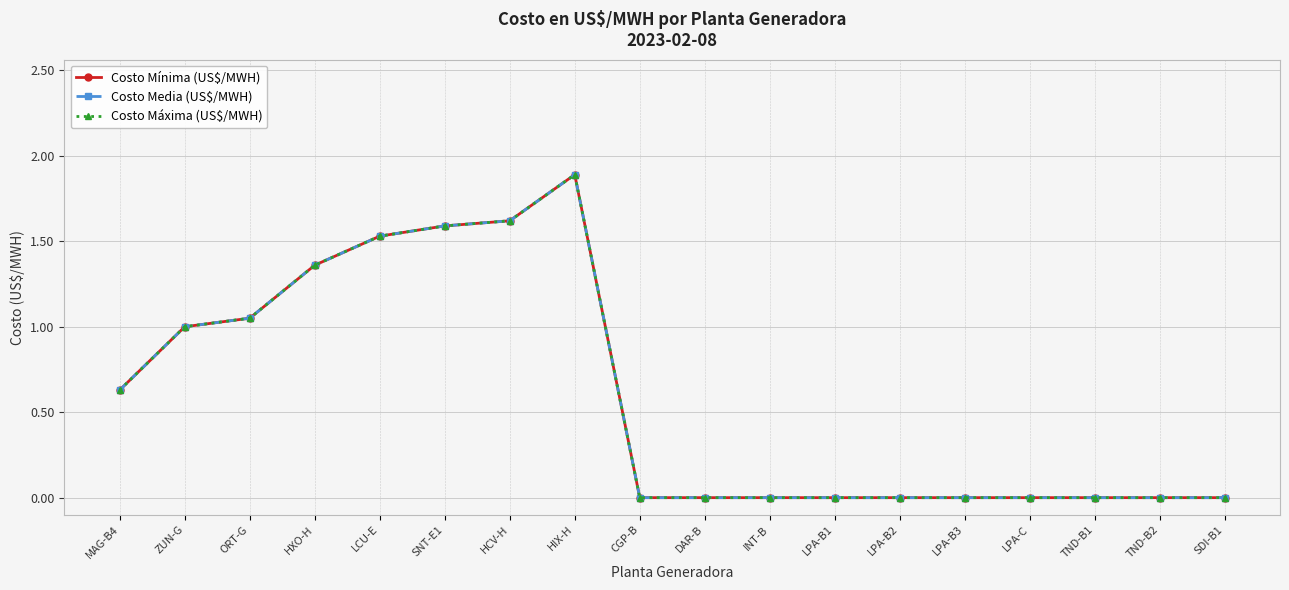

What is the label of the 5th point from the right?

LPA-B3